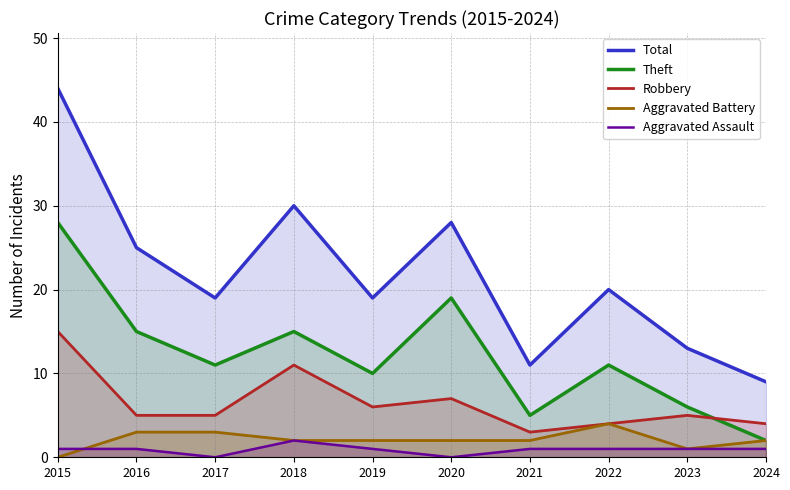

Does the chart display data point markers on the line(s)?

No